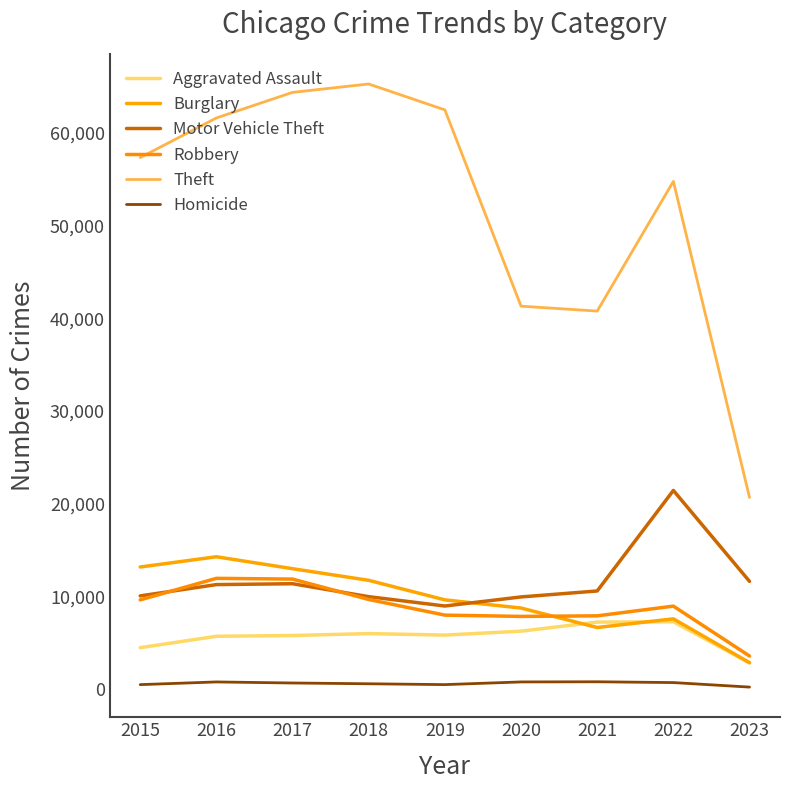

True or false: Theft and Aggravated Assault intersect in this chart.

False